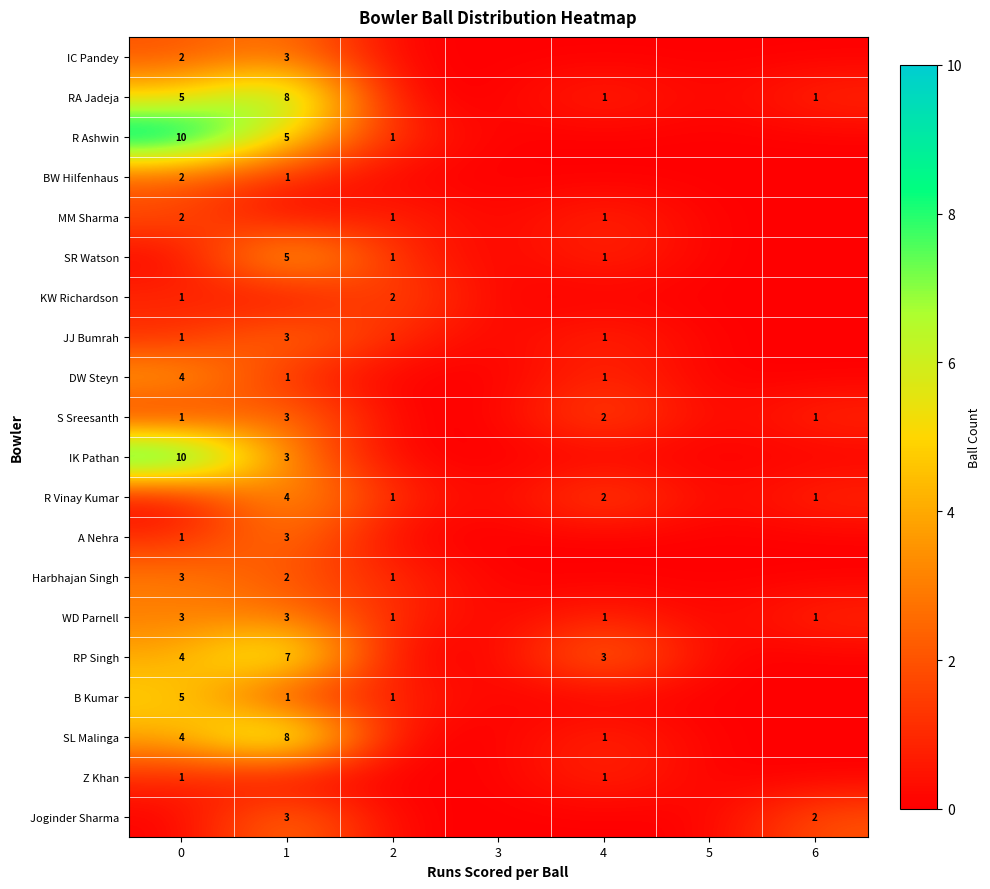

The value of WD Parnell at 1 is 2. True or false?

False